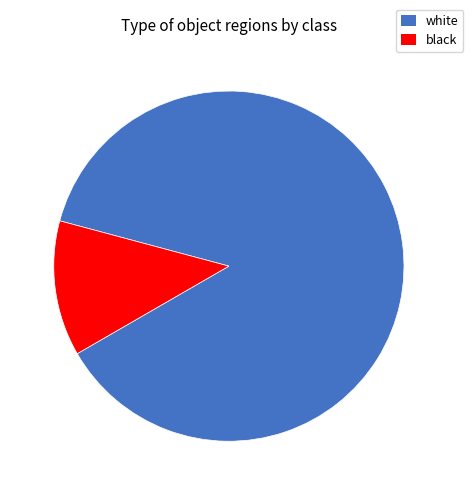

How many slices are in this pie chart?

2